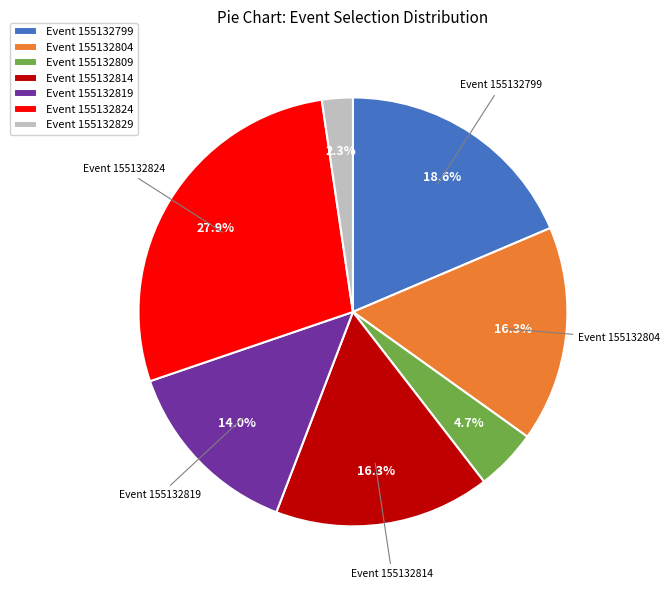

Which slice is the smallest?

Event 155132829